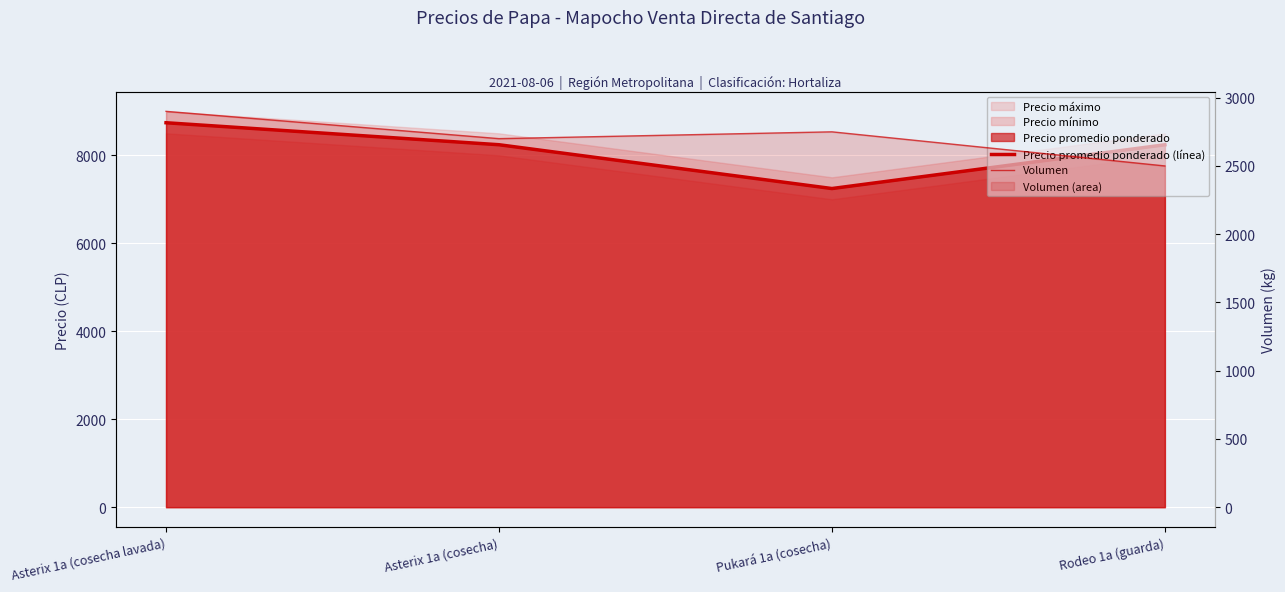

Reading right to left, what are all the values shown in this chart?

Precio promedio ponderado (línea): Rodeo 1a (guarda)=8240	Pukará 1a (cosecha)=7245	Asterix 1a (cosecha)=8241	Asterix 1a (cosecha lavada)=8741
Volumen: Rodeo 1a (guarda)=2500	Pukará 1a (cosecha)=2750	Asterix 1a (cosecha)=2700	Asterix 1a (cosecha lavada)=2900